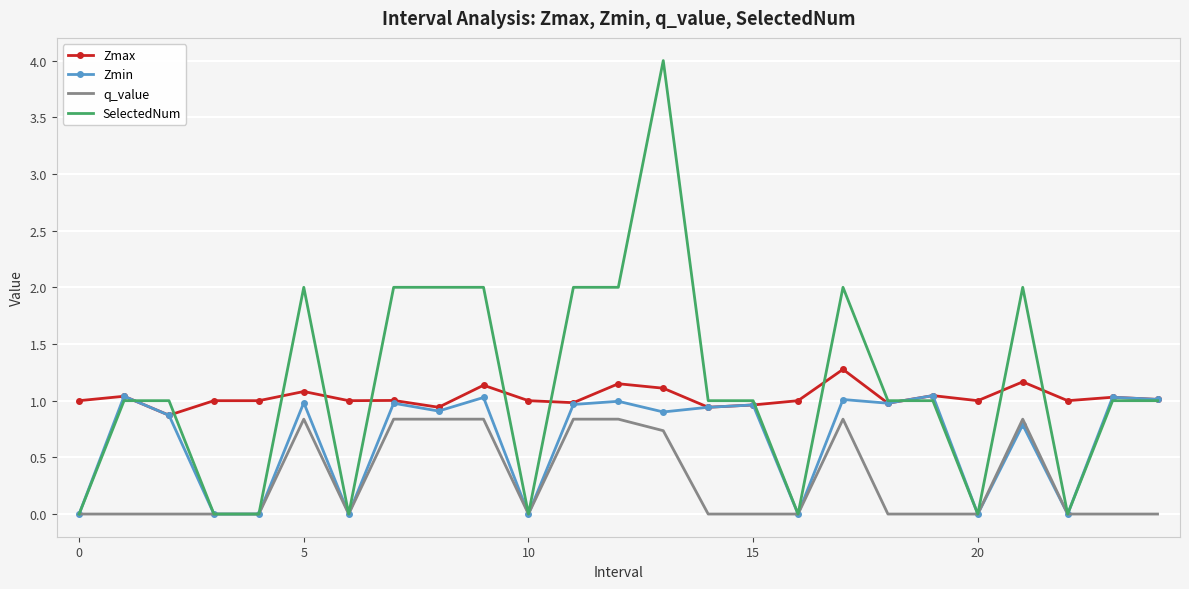

Rank the series by their maximum value, from highest to lowest.

SelectedNum, Zmax, Zmin, q_value